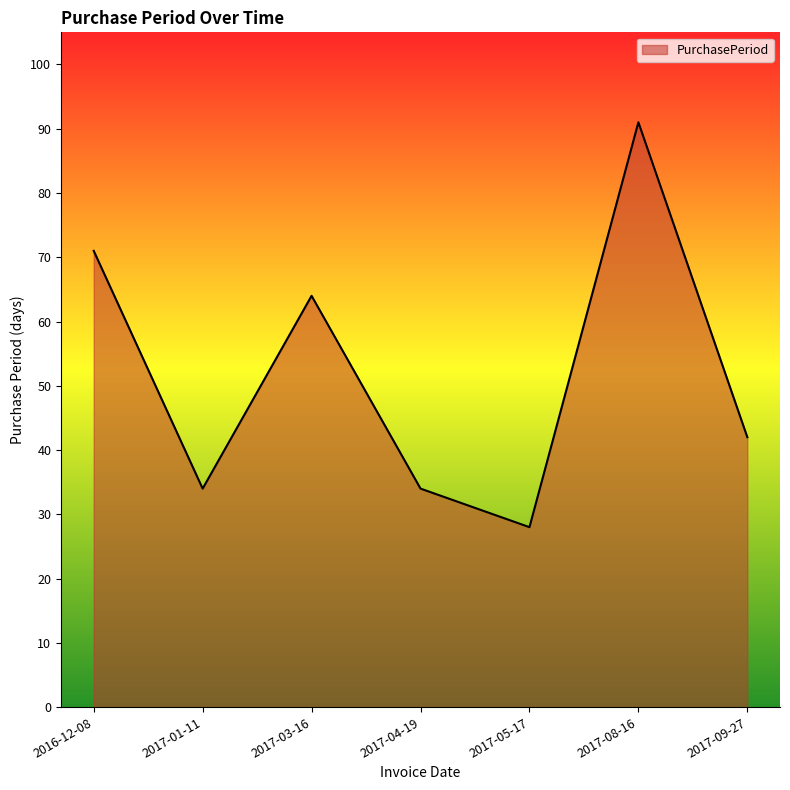

What is the maximum value shown in the chart?

91